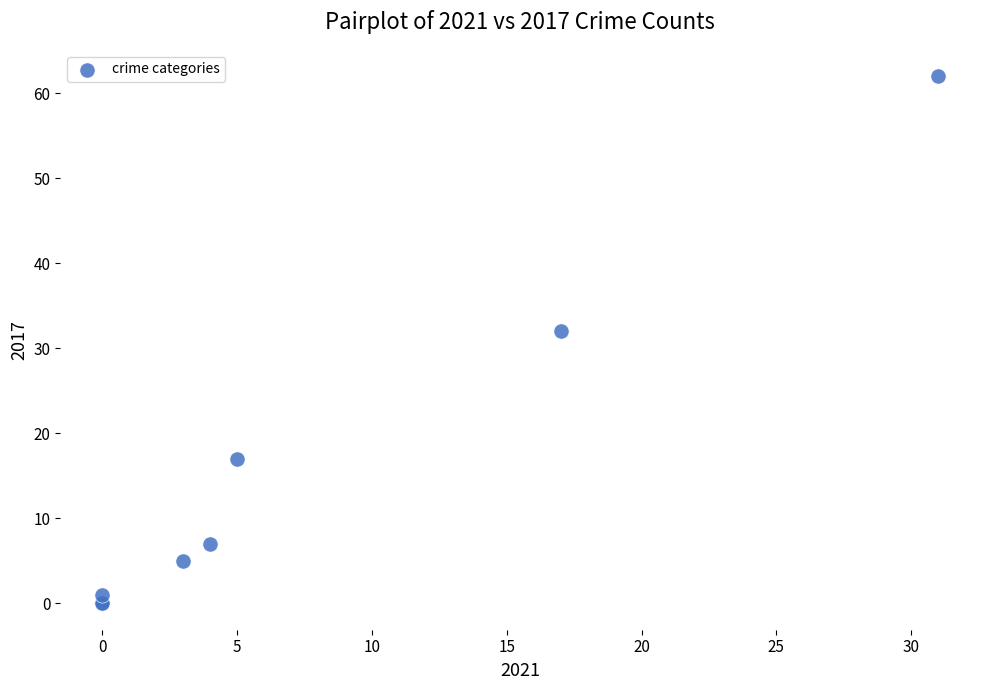

What Y value in the scatter plot is closest to 31?

32